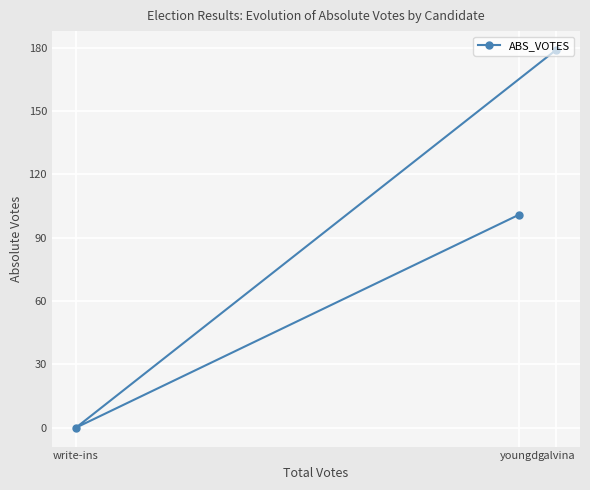

The value at youngd is 144. True or false?

False